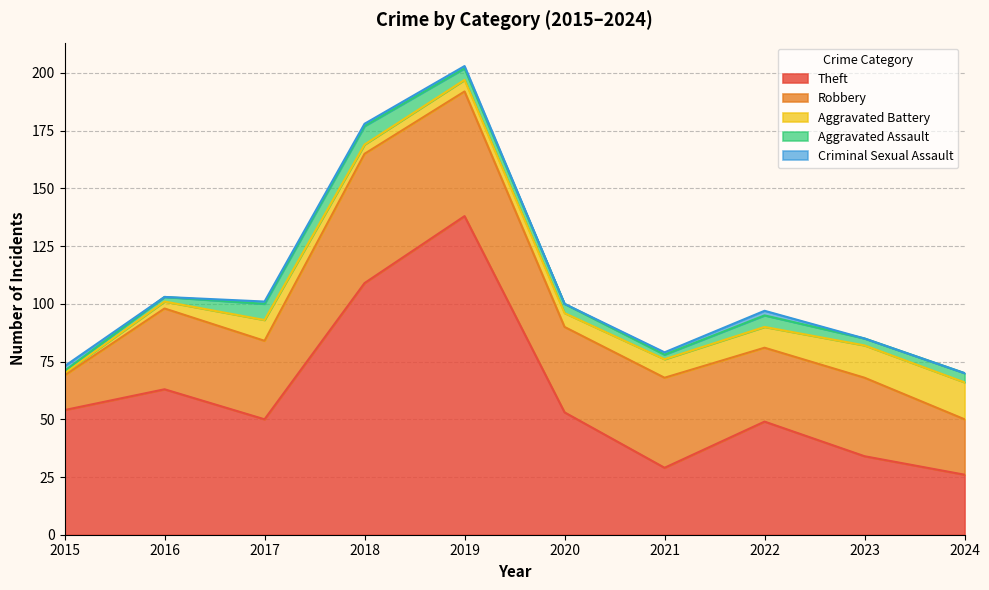

Is it true that Theft equals 109 at 2018?

True